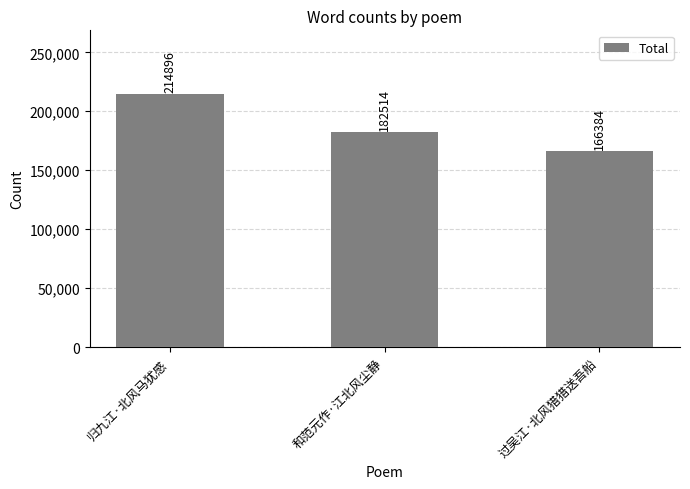

How many data points does each series have?

3